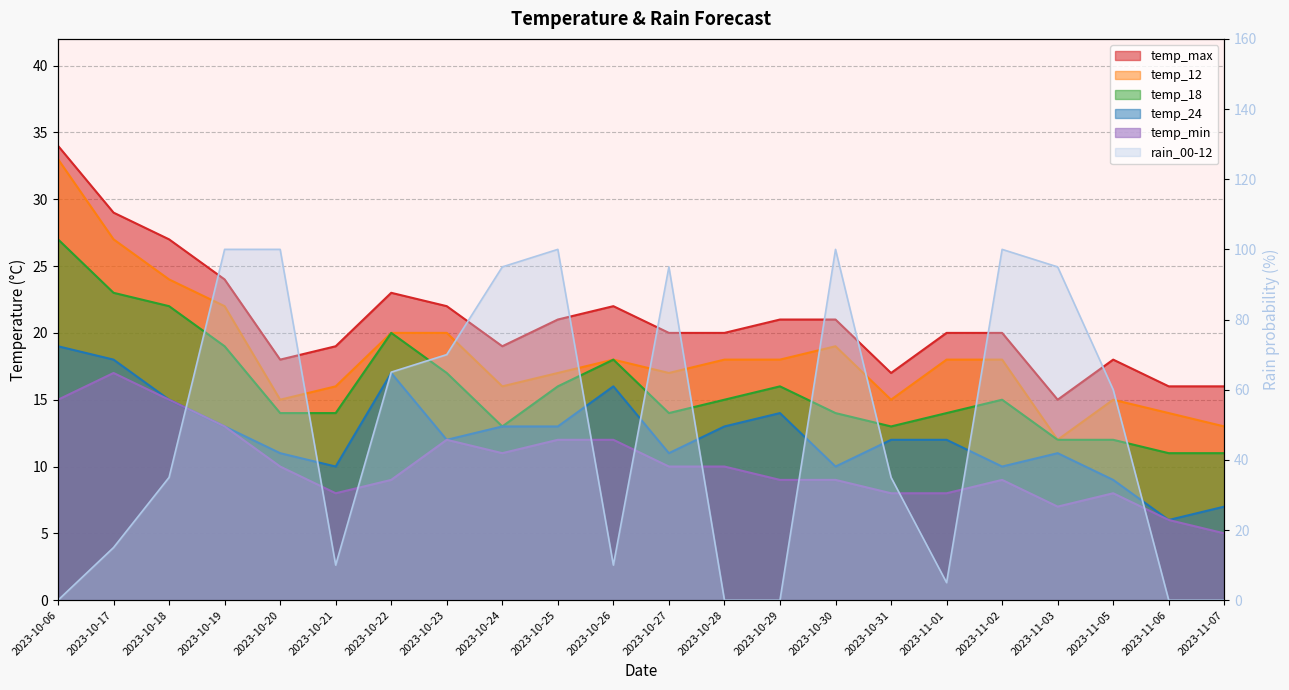

Which category has the highest value in the temp_24 series?

2023-10-06